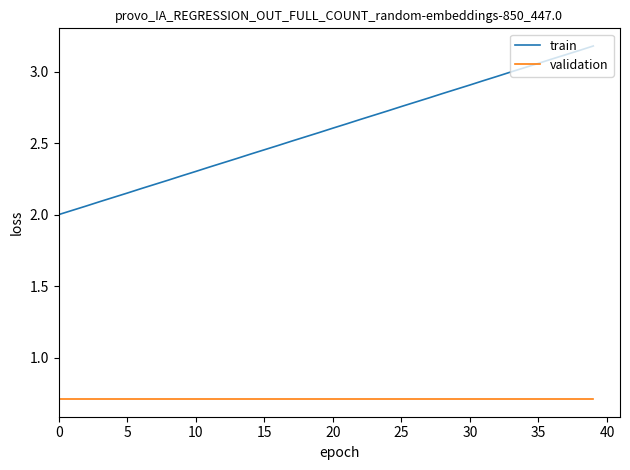

Does the chart display data point markers on the line(s)?

No